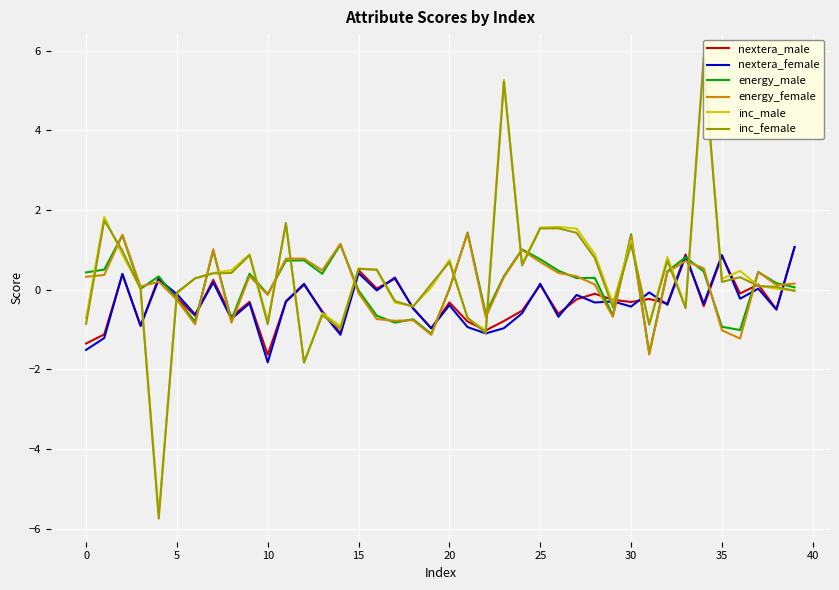

At which label does energy_male reach its peak?

21